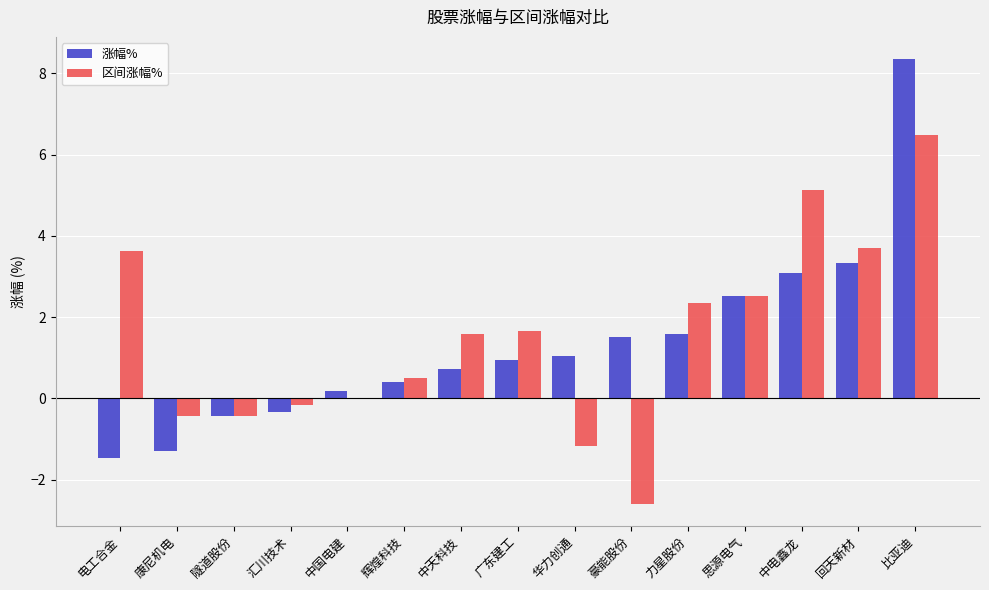

Count the number of data series in this chart.

2